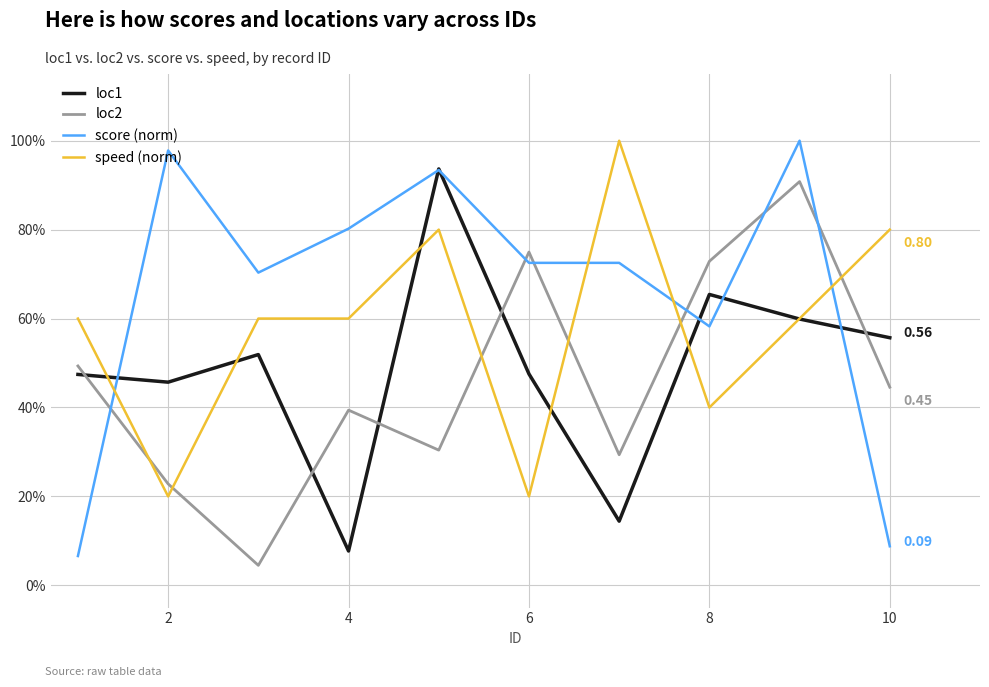

Which series has the largest range (max minus min)?

score (norm)